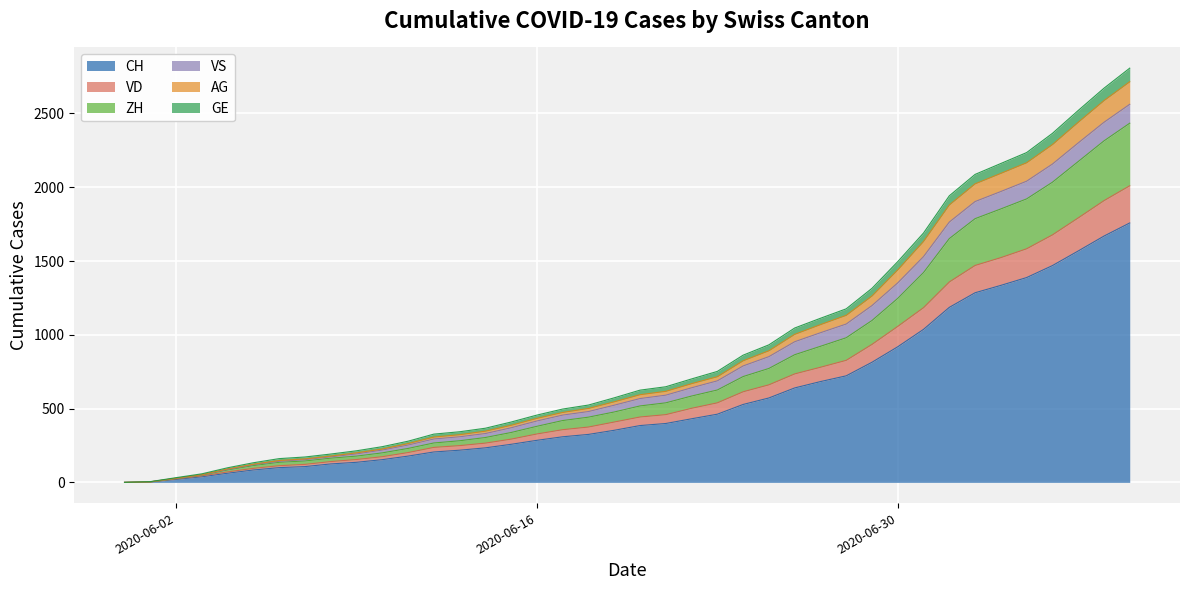

At which category does the chart reach its peak across all series?

2020-07-09